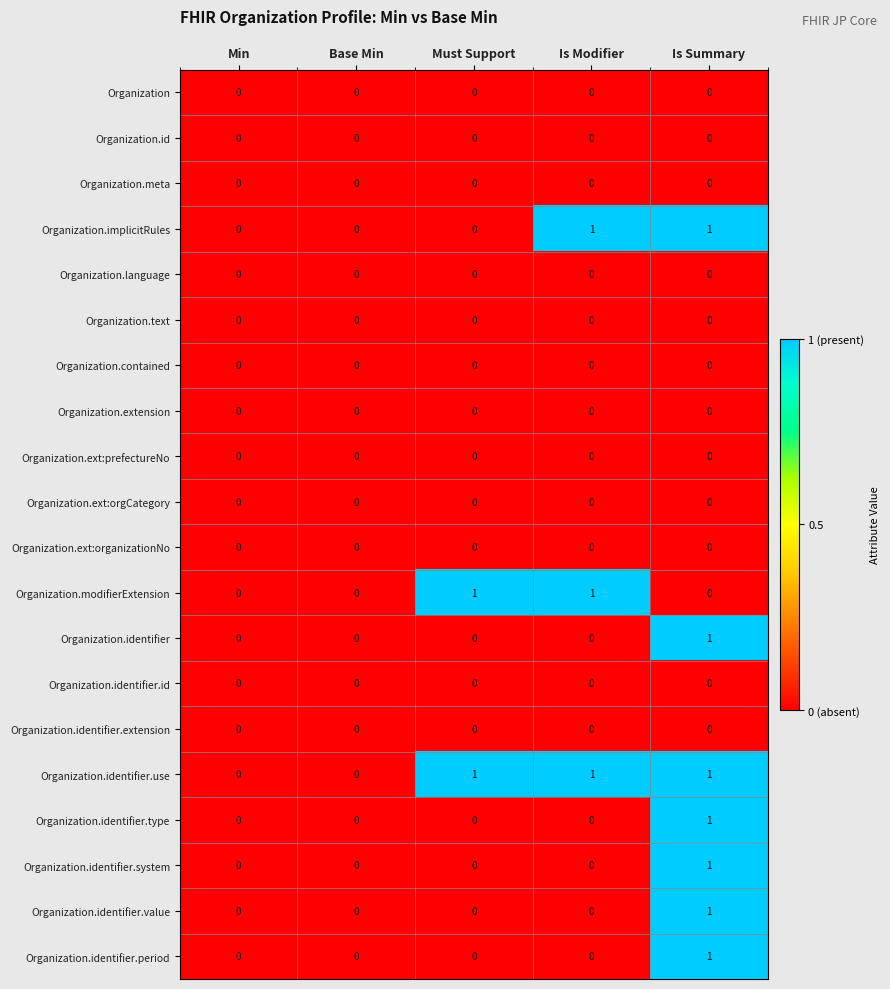

What is the sum of all Organization.identifier.use values?

3